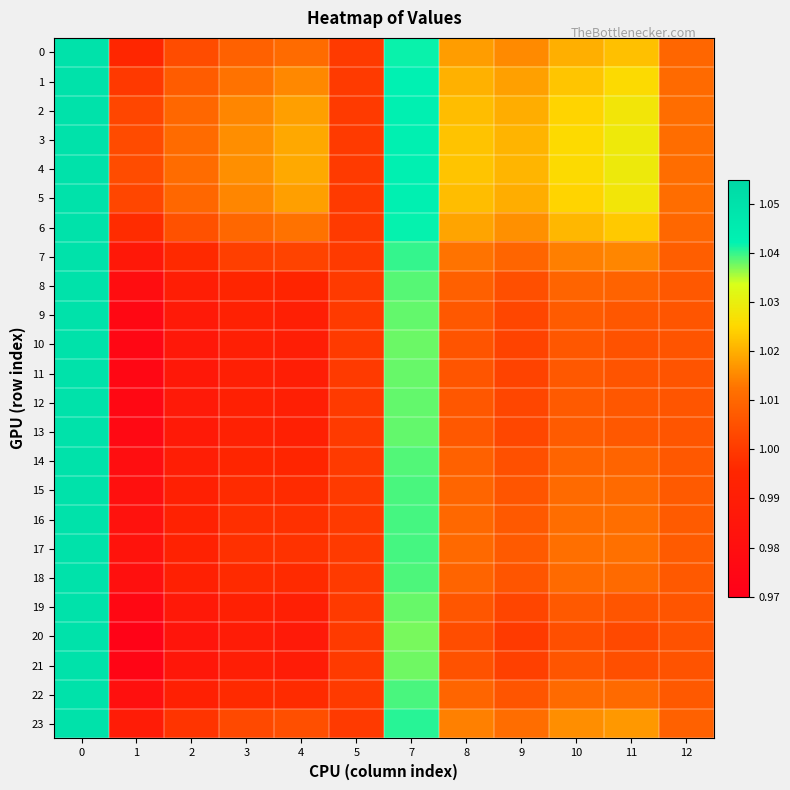

List the series in order of their peak value, lowest first.

0, 1, 2, 3, 4, 5, 6, 7, 8, 9, 10, 11, 12, 13, 14, 15, 16, 17, 18, 19, 20, 21, 22, 23